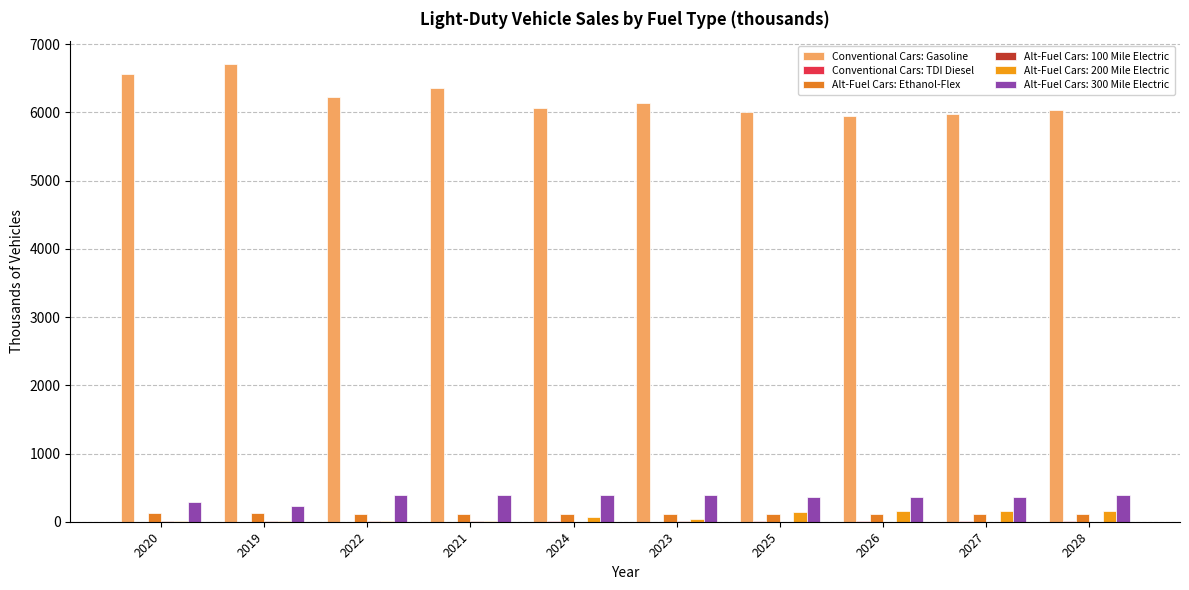

Which series has the largest total across all categories?

Conventional Cars: Gasoline